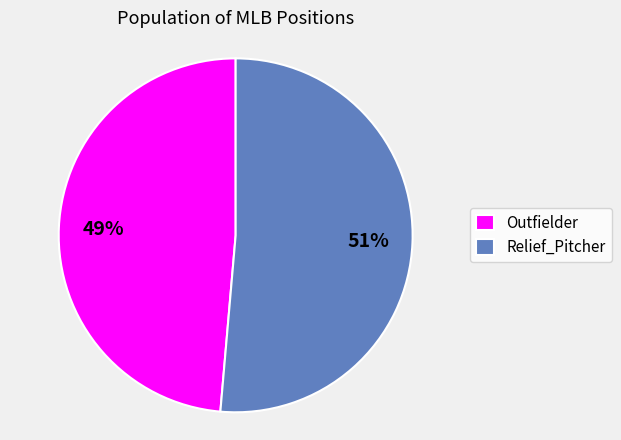

To the nearest percent, what percentage of the pie is Relief_Pitcher?

51%